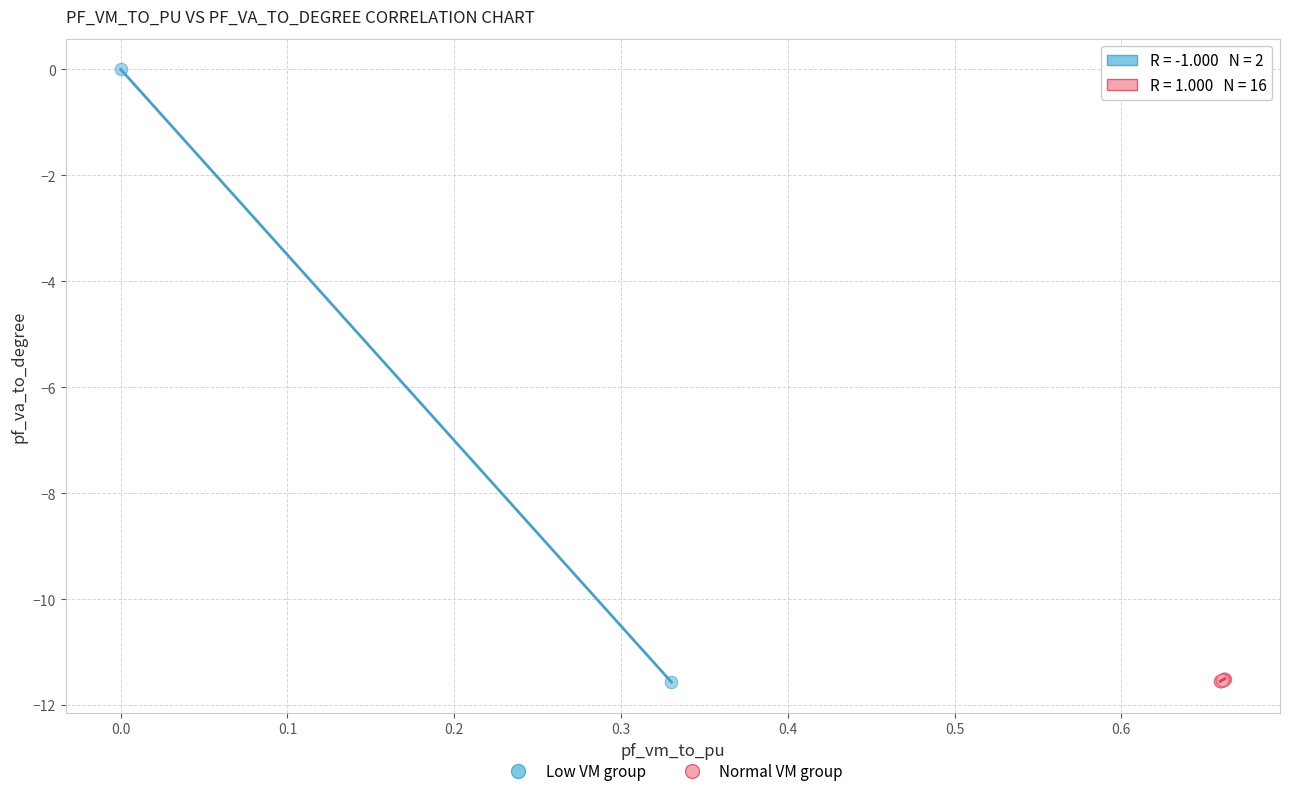

What are all the series names shown in the legend?

Low VM group, Normal VM group